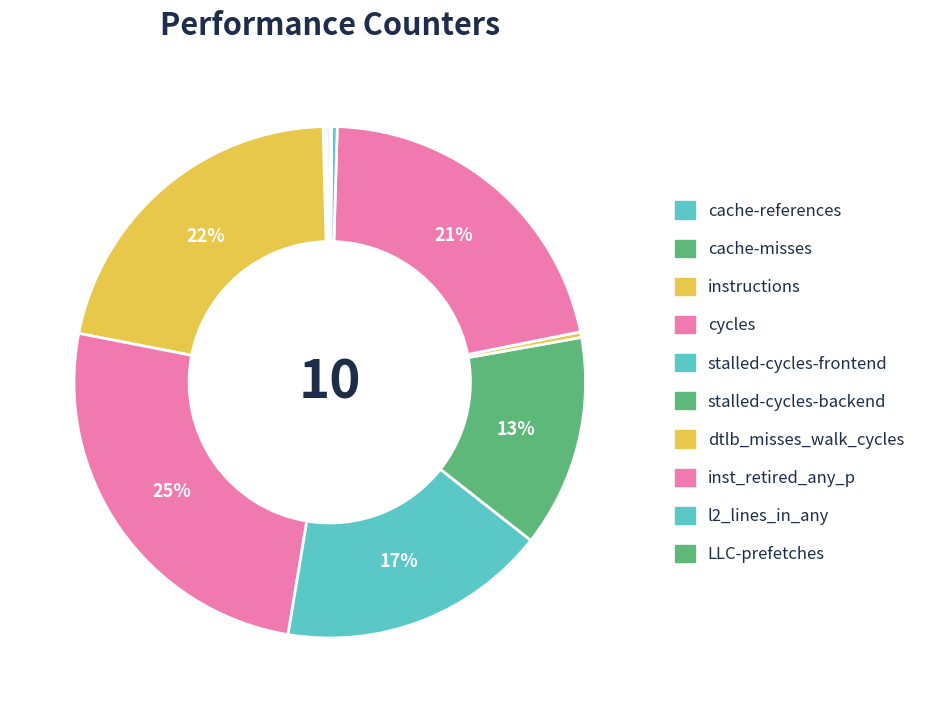

What is the largest slice in the pie chart?

cycles